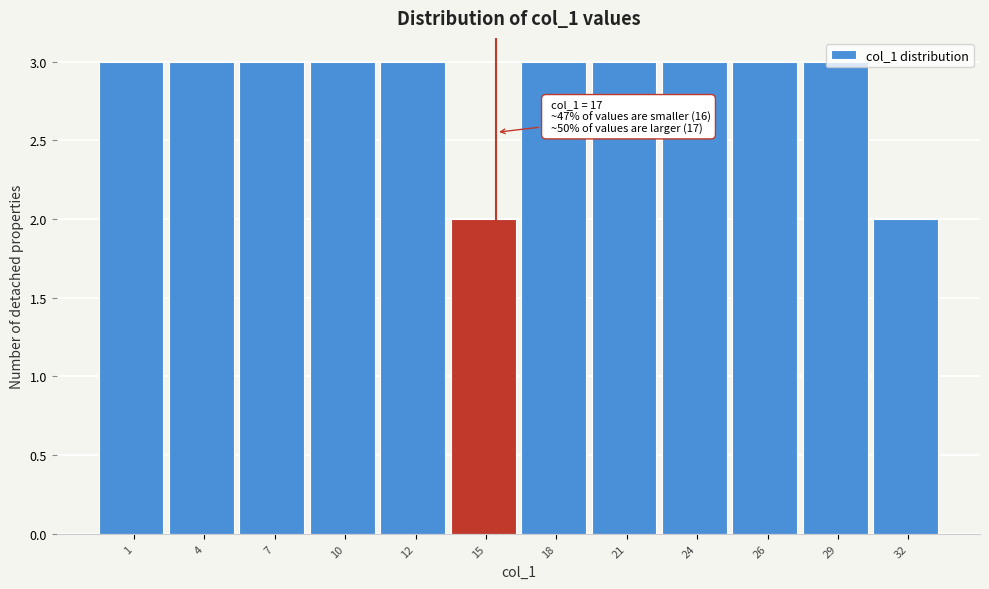

What is the value of the 1st bar from the left?

3